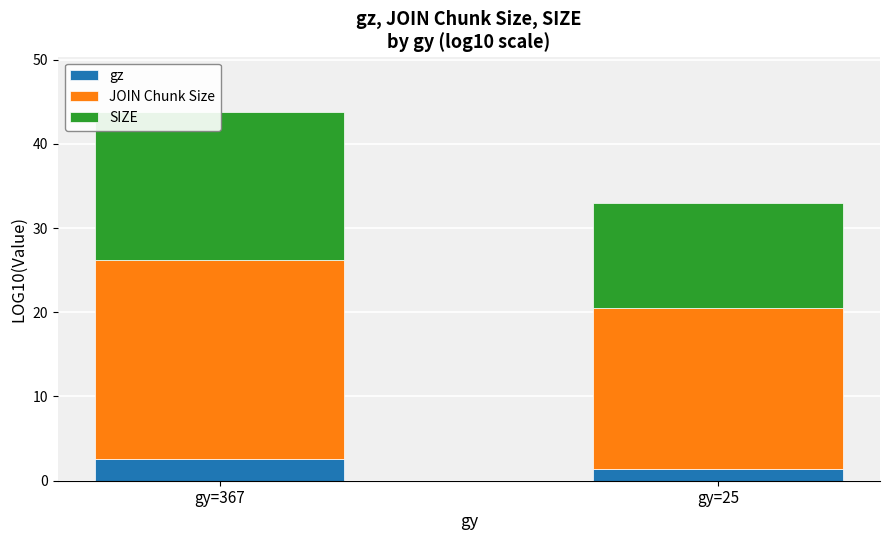

What is the value of the SIZE bar at the 2nd from the left?

12.5